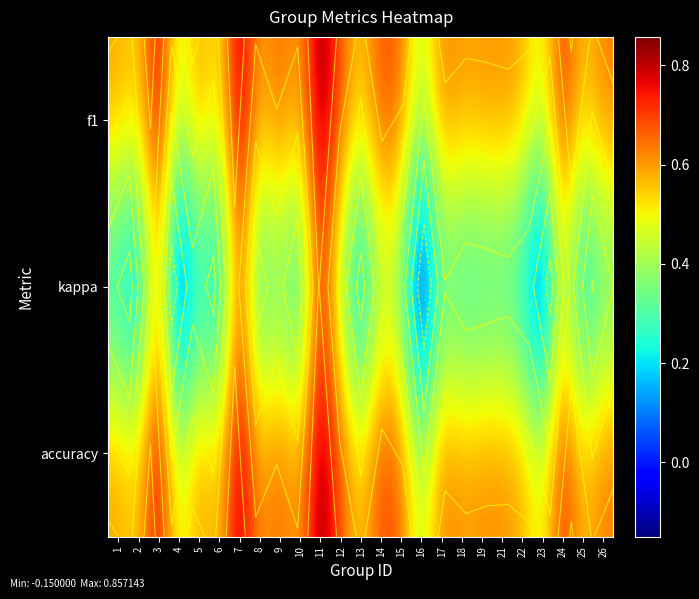

At which category is the sum across all series the highest?

11